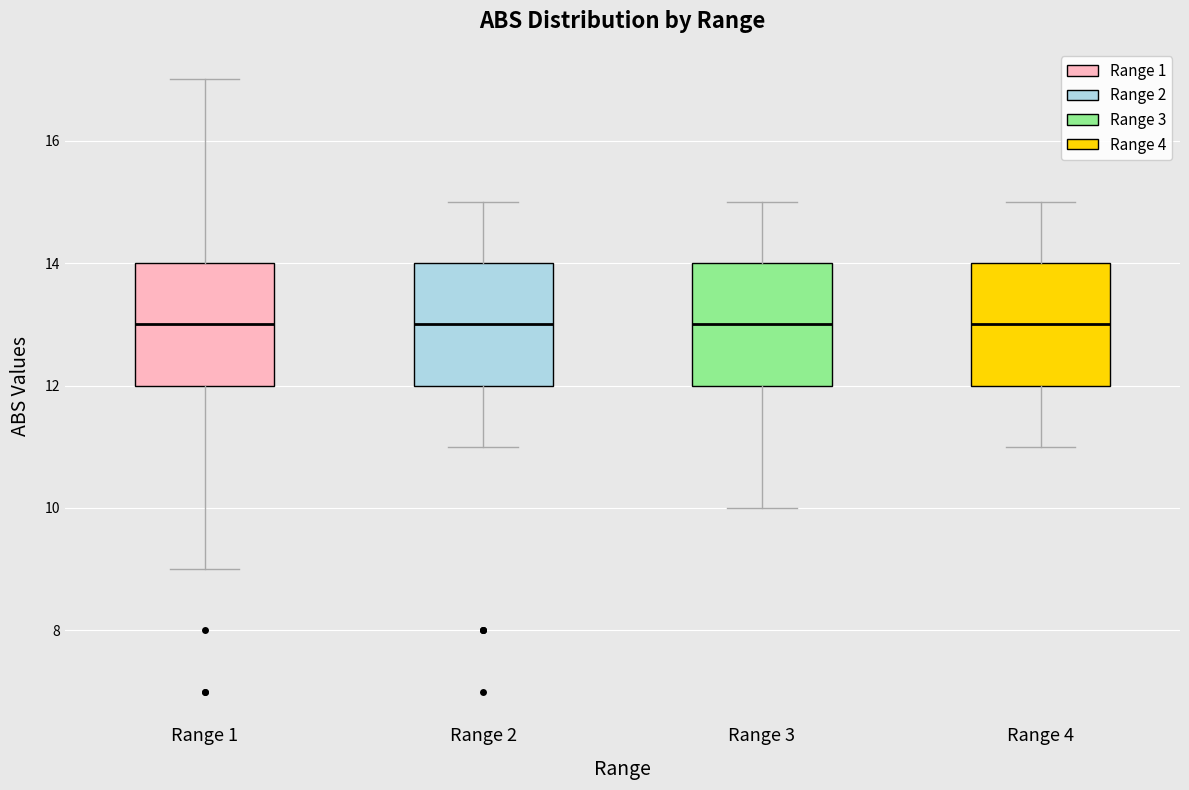

Where is the upper edge of the box for Range 1 on the y-axis? The values are not printed on the chart, so give them approximately, as read against the axis.

14